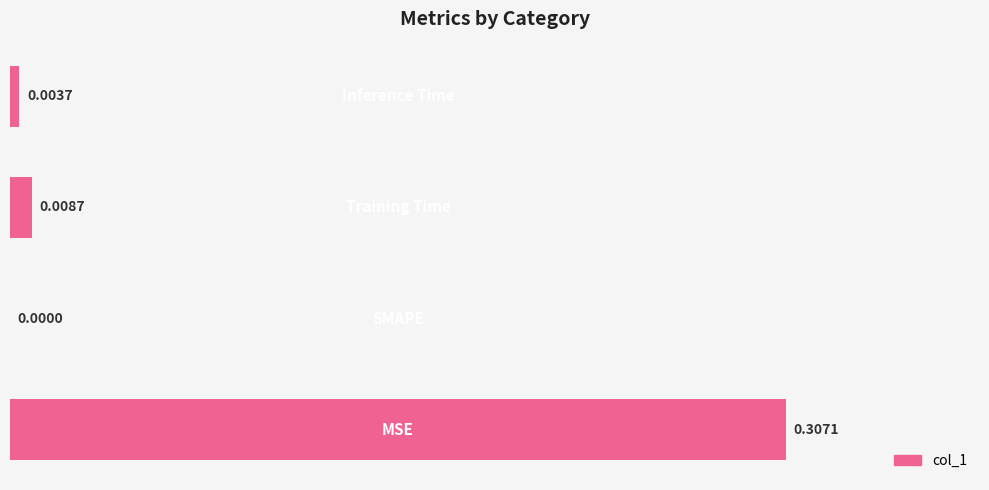

Are the bars horizontal?

Yes